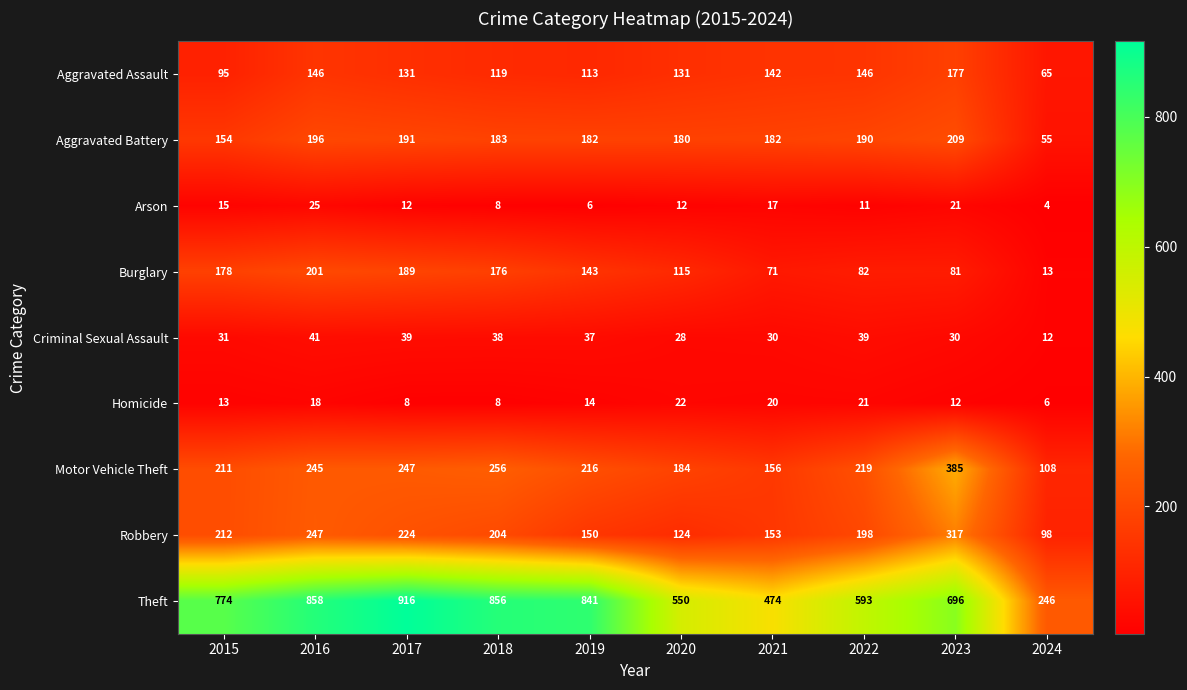

True or false: Homicide has a value of 9 at 2024.

False